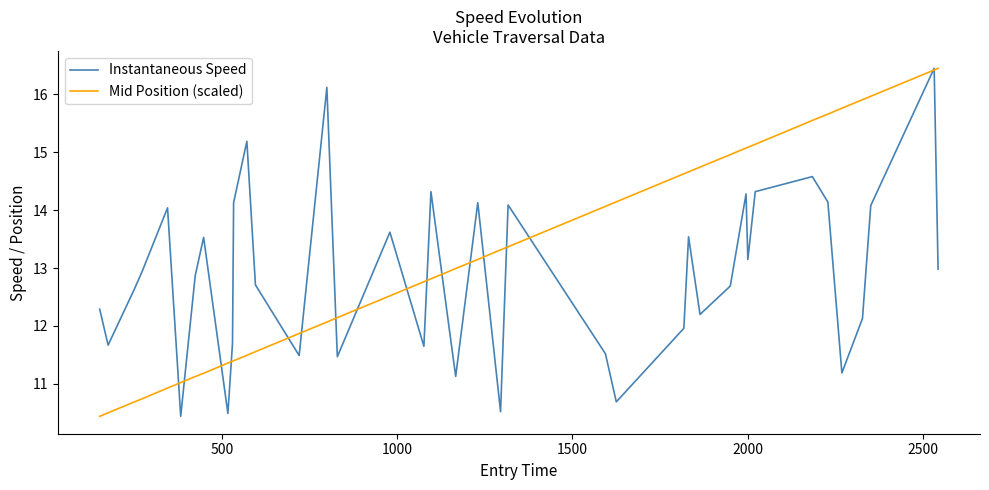

How many values in the Instantaneous Speed series exceed 12?

26